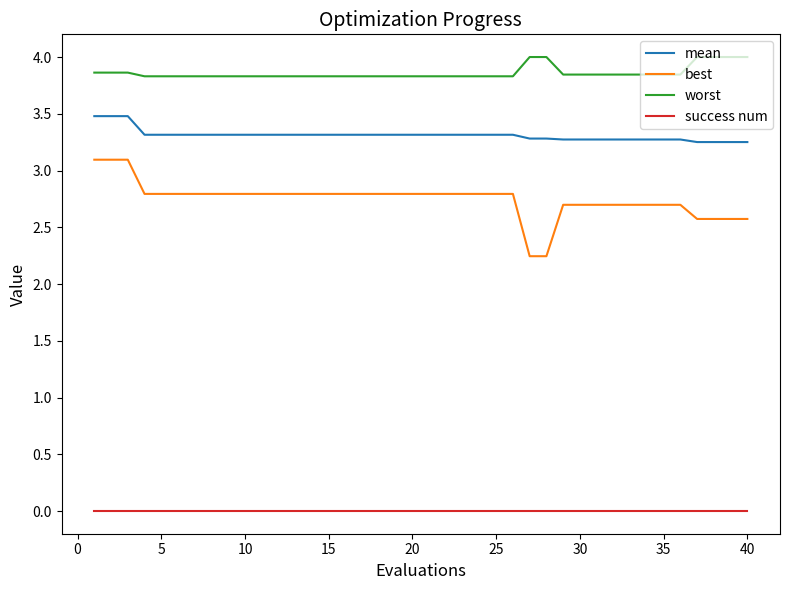

What are all the series names shown in the legend?

mean, best, worst, success num